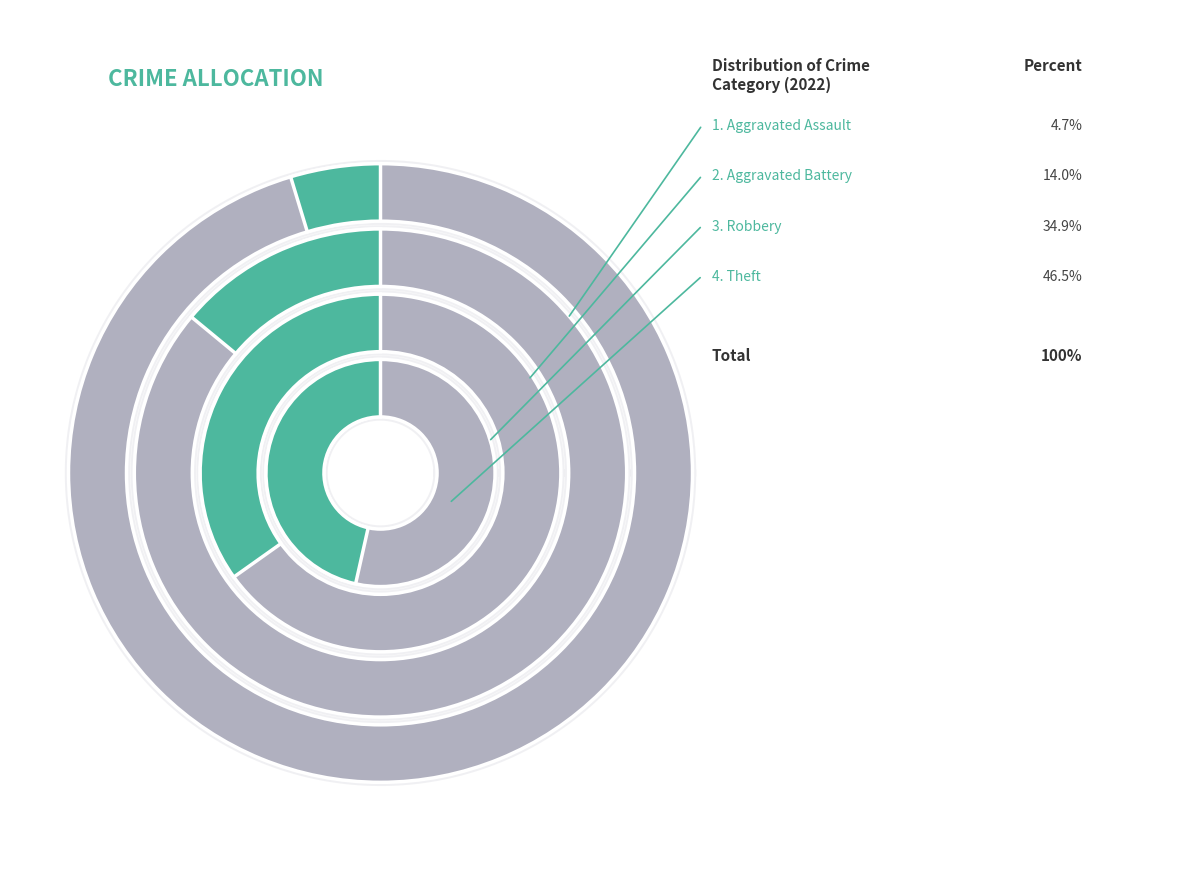

Which slice is the largest?

Theft